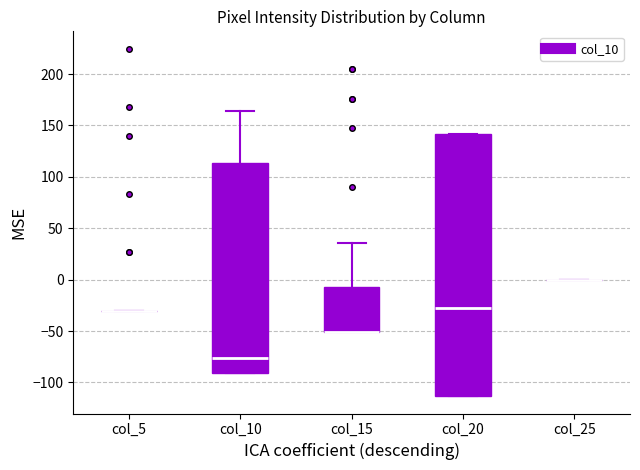

Where does the upper whisker of the box for col_10 end on the y-axis? The values are not printed on the chart, so give them approximately, as read against the axis.

165